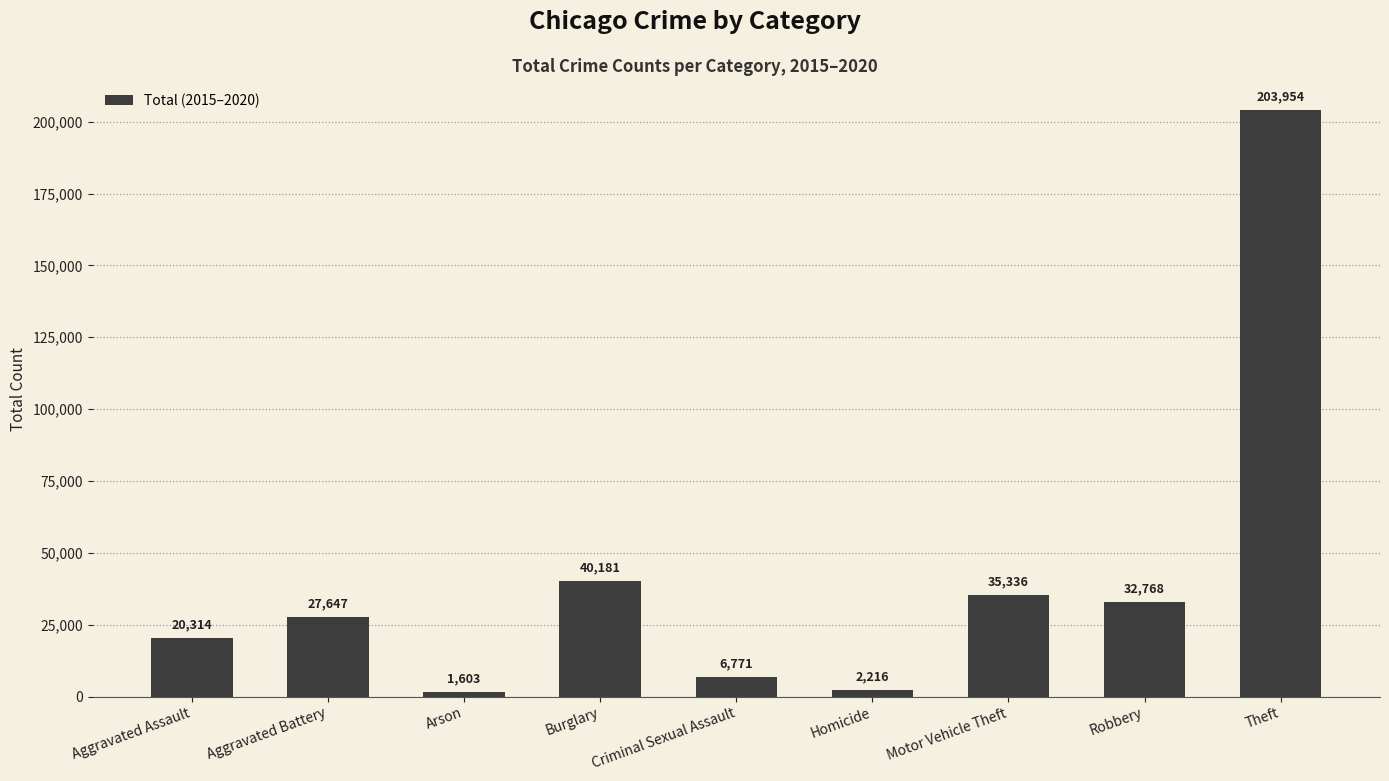

Where is the data nearest to the value 102778?

Burglary